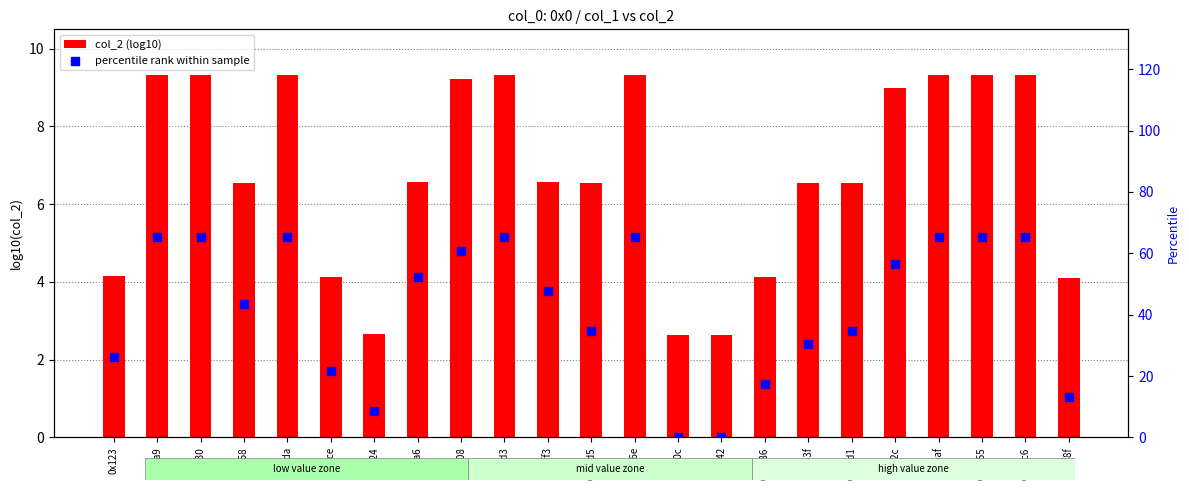

Which series reaches the maximum Y coordinate?

percentile rank within sample